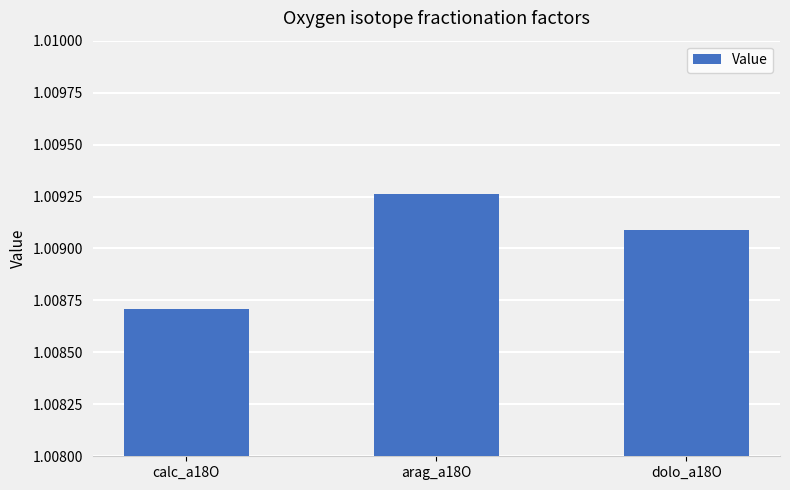

How many bars are there in total?

3